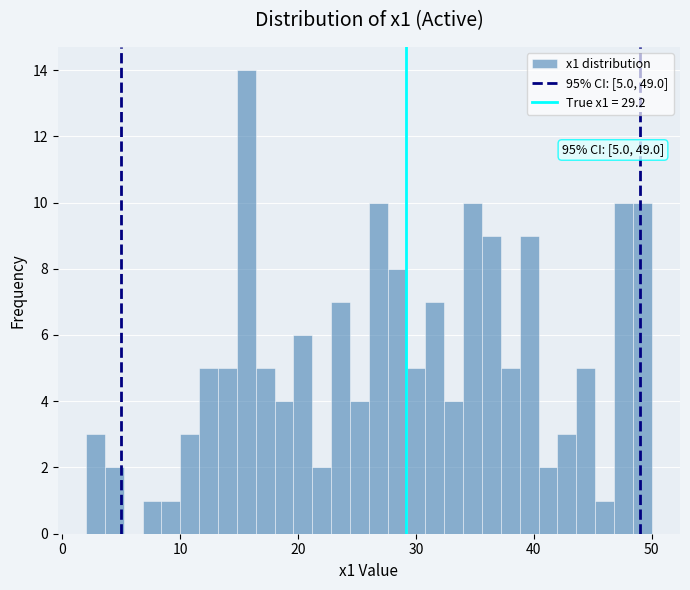

Read against the x-axis, roughly where is the centre of the tallest bar?

16